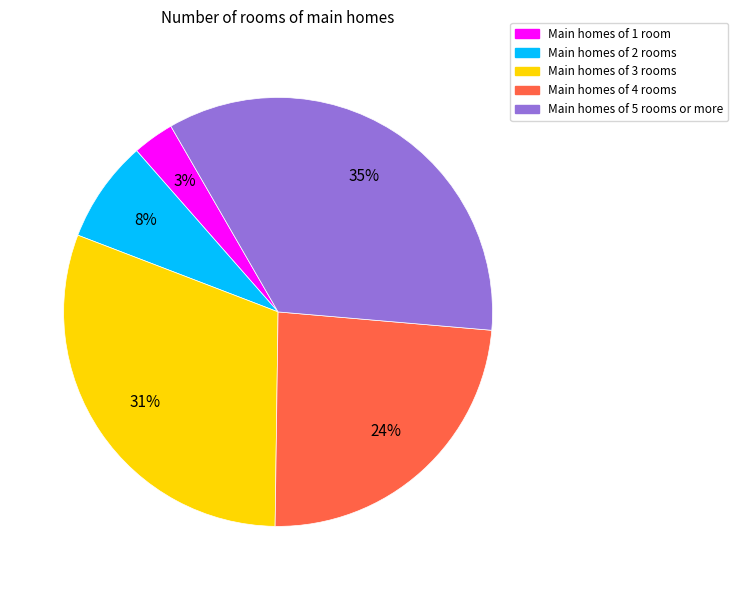

To the nearest percent, what is the average slice percentage?

20%